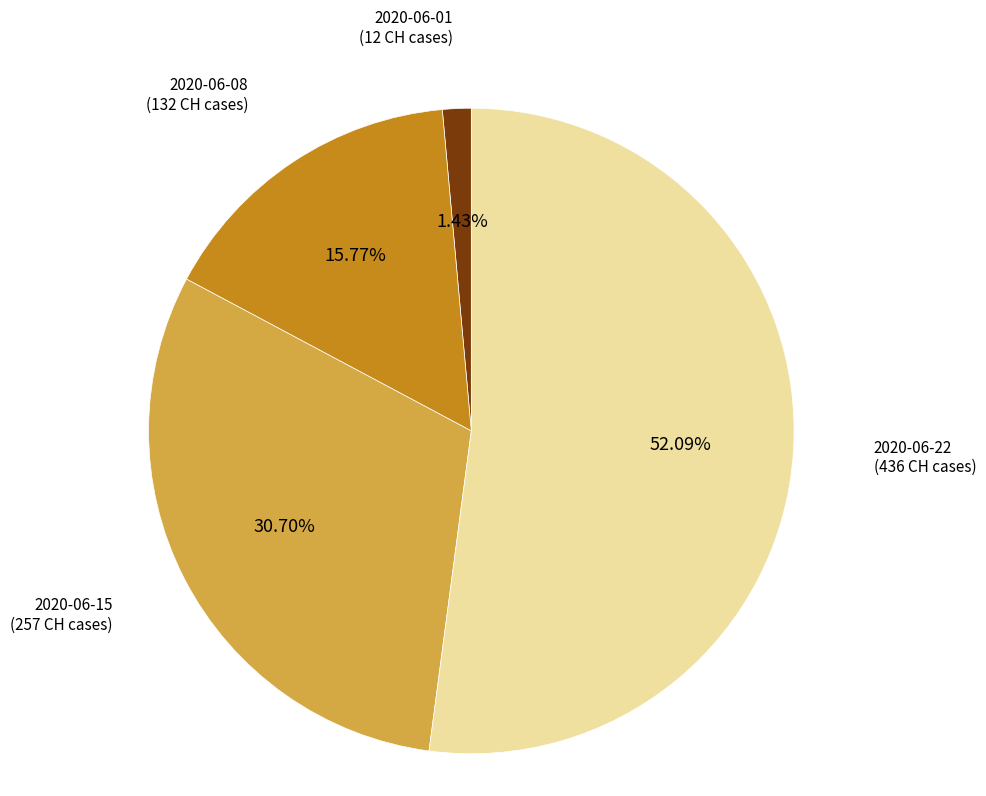

Is there a majority slice in this chart?

Yes